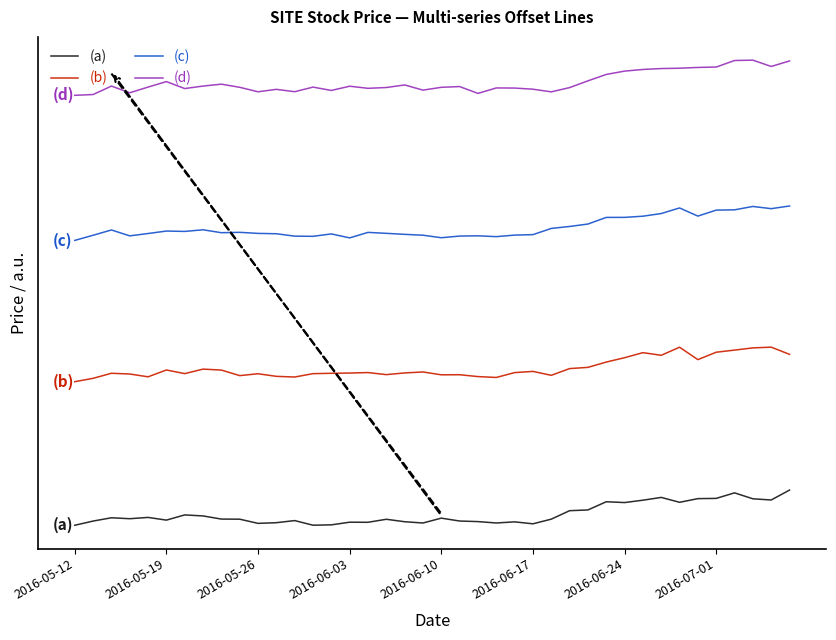

Does the chart have visible grid lines?

No